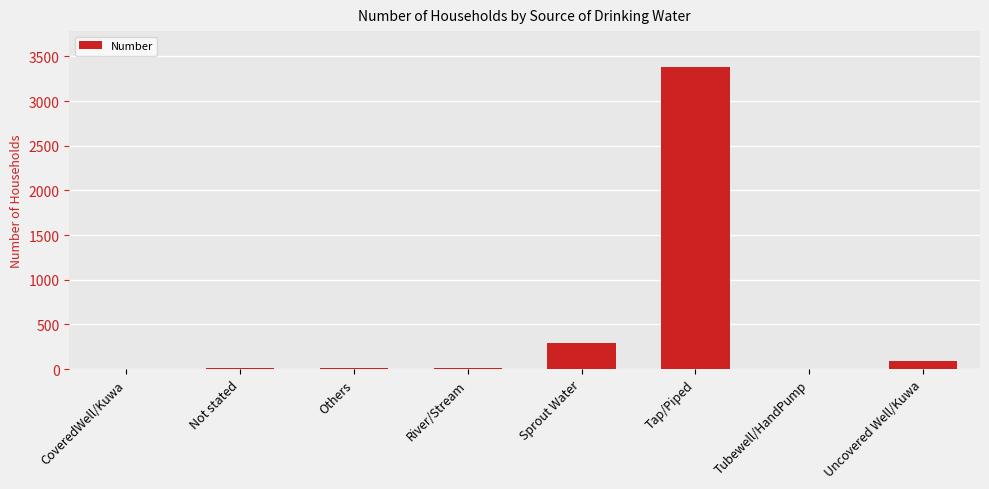

Which has a higher value, Uncovered Well/Kuwa or Tap/Piped?

Tap/Piped